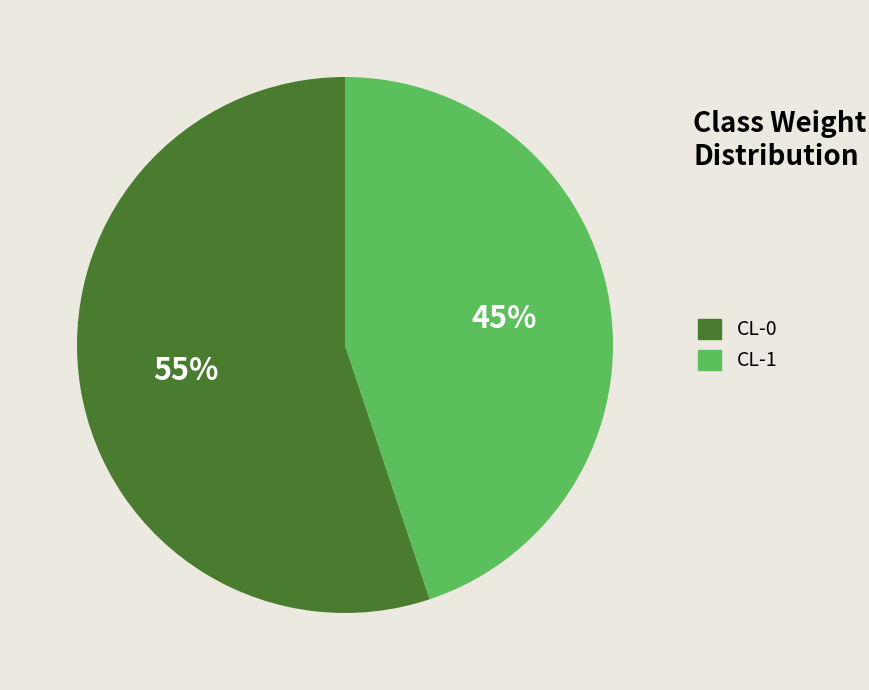

Rank the categories by value from highest to lowest.

CL-0, CL-1